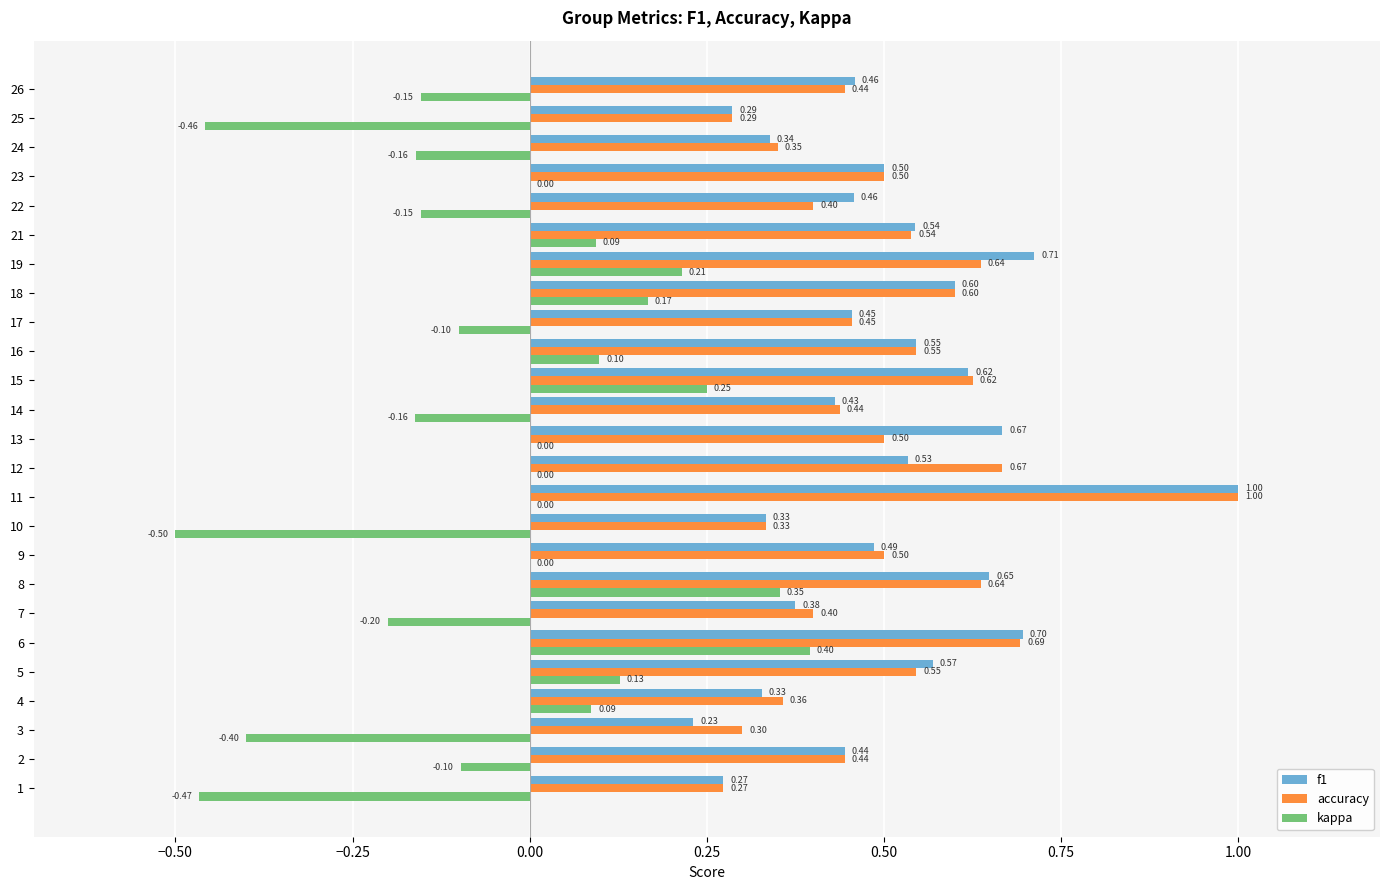

What is the sum of all accuracy values?

12.5